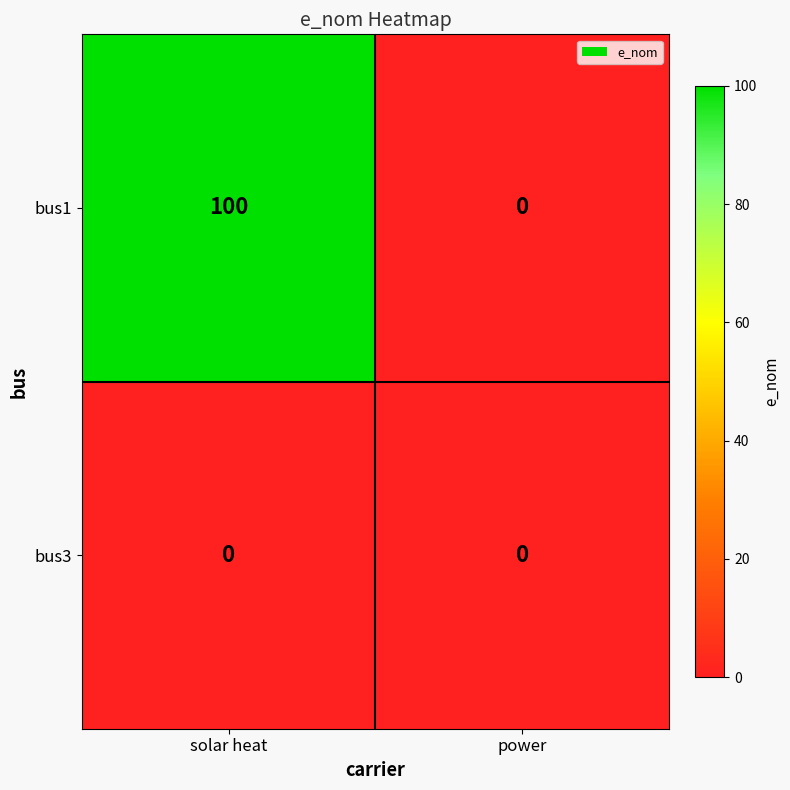

Reading left to right, extract all data points from this chart.

bus1: solar heat=100	power=0
bus3: solar heat=0	power=0